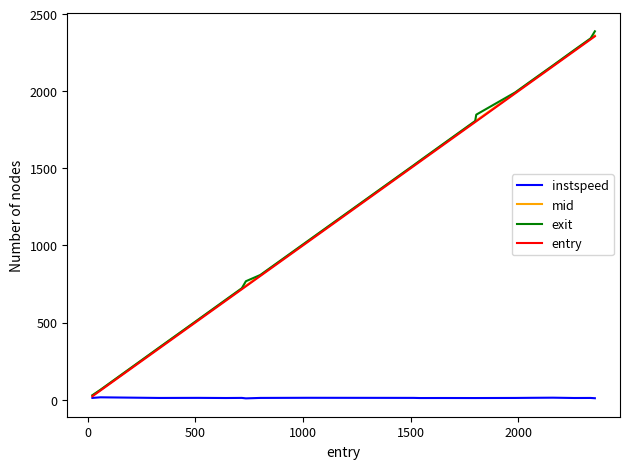

What is the greatest value displayed?

2388.4